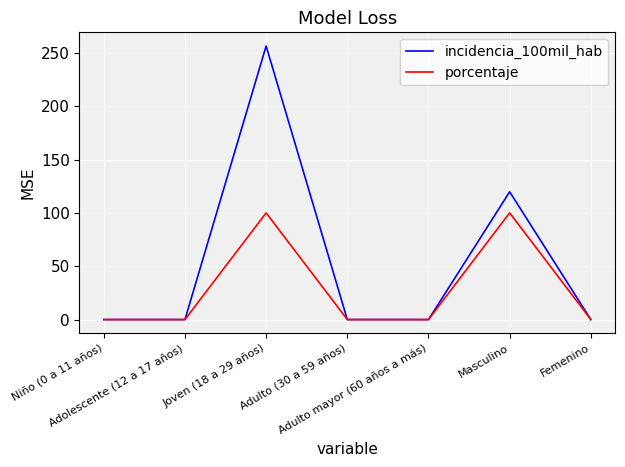

Which series has the largest range (max minus min)?

incidencia_100mil_hab